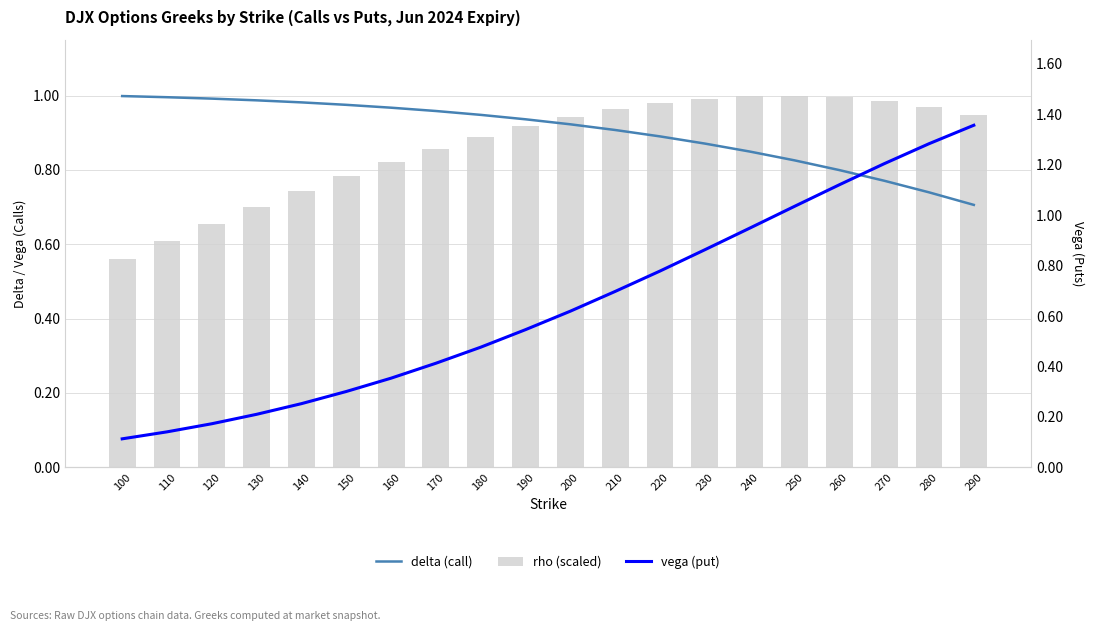

Rank the categories by rho (scaled) value from highest to lowest.

250, 240, 260, 230, 270, 220, 280, 210, 290, 200, 190, 180, 170, 160, 150, 140, 130, 120, 110, 100